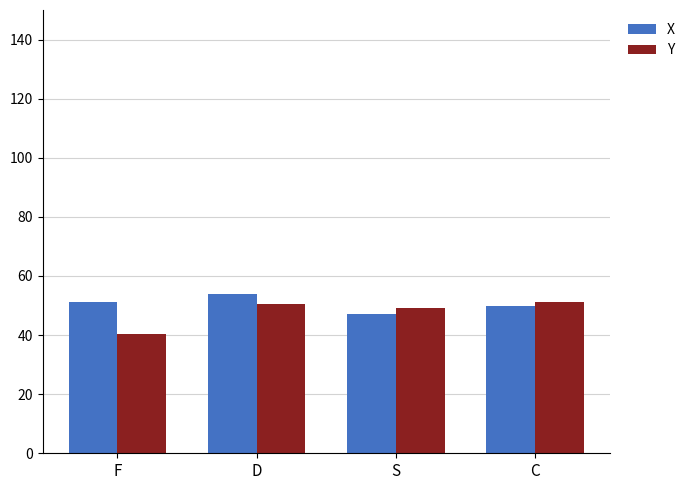

Reading left to right, extract all data points from this chart.

X: F=51.2	D=53.8	S=47.3	C=50.0
Y: F=40.5	D=50.5	S=49.1	C=51.1